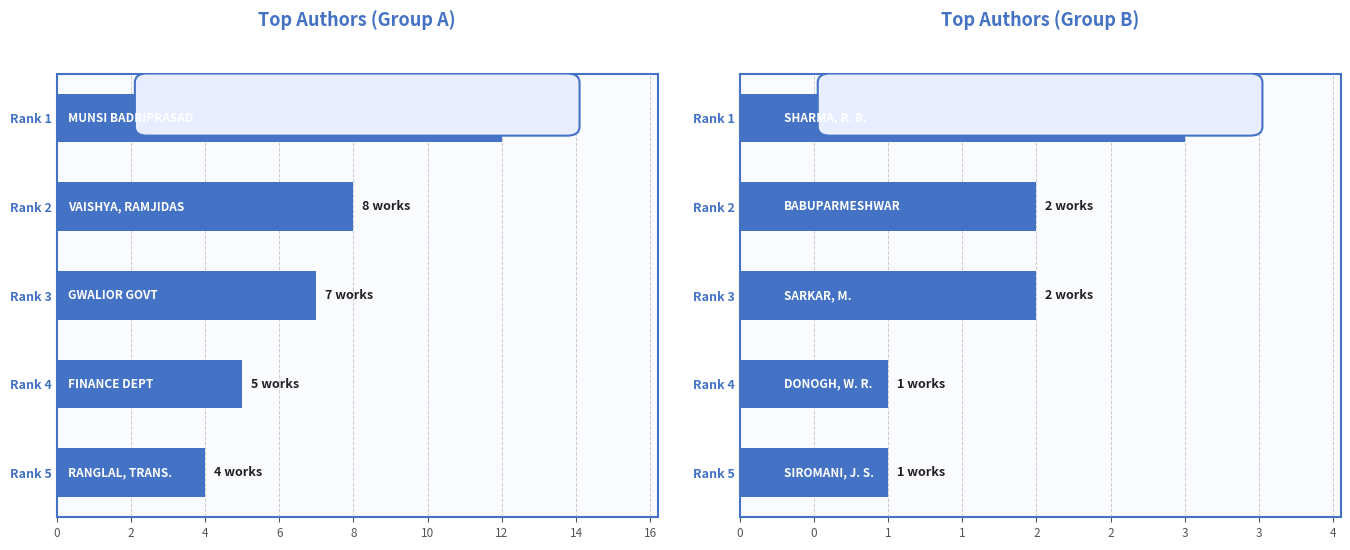

The value at Rank 1 is 4. True or false?

False